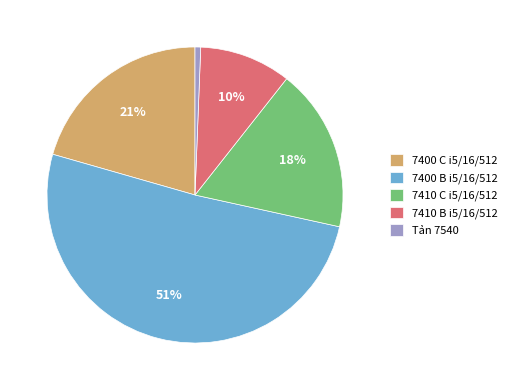

To the nearest percent, what is the average slice percentage?

20%